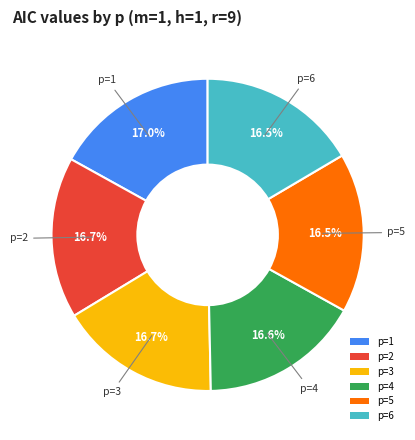

Count the number of slices in the pie.

6